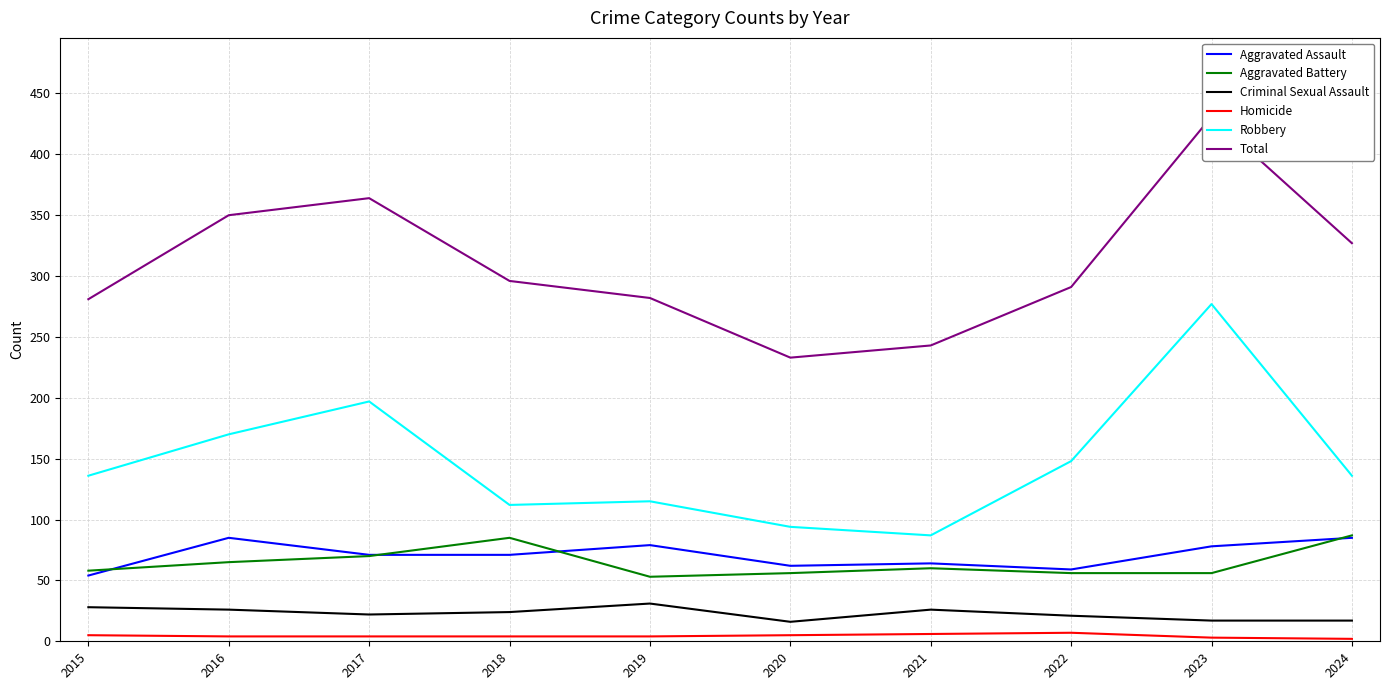

How many categories are shown in the chart?

10